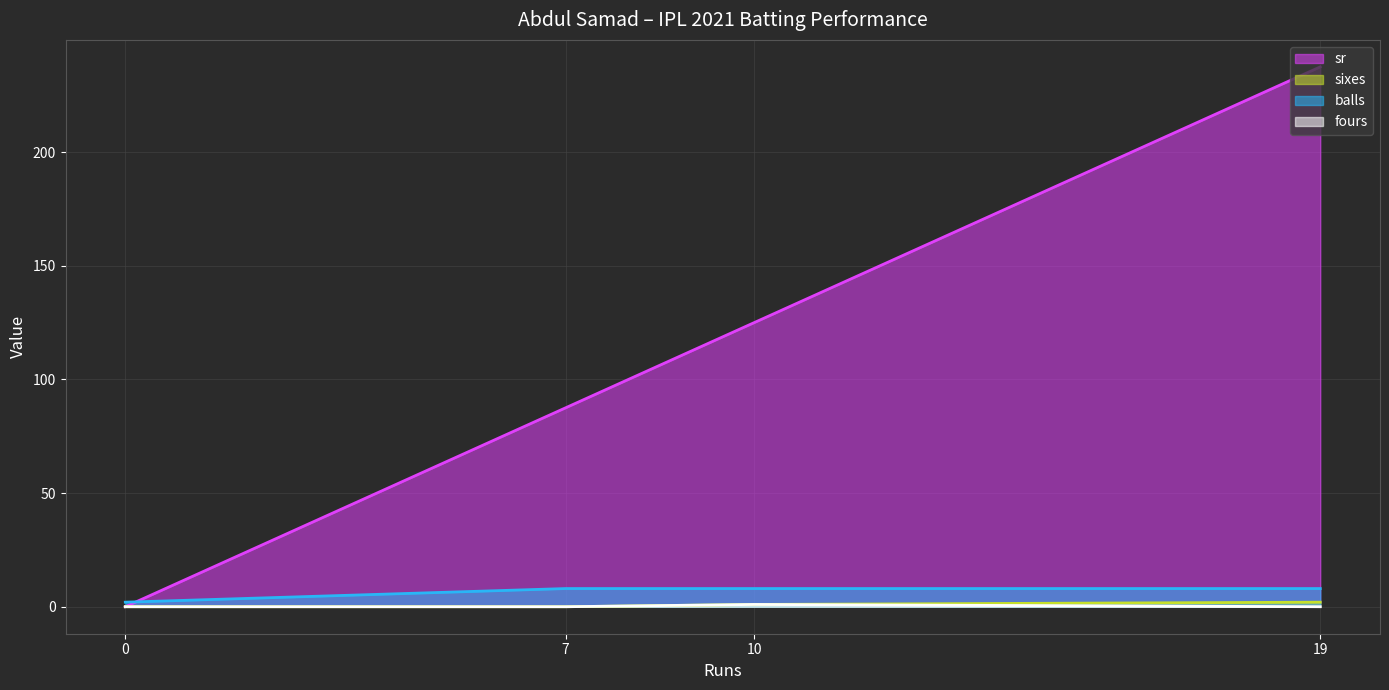

How many fours (line) values are between 0 and 1?

4